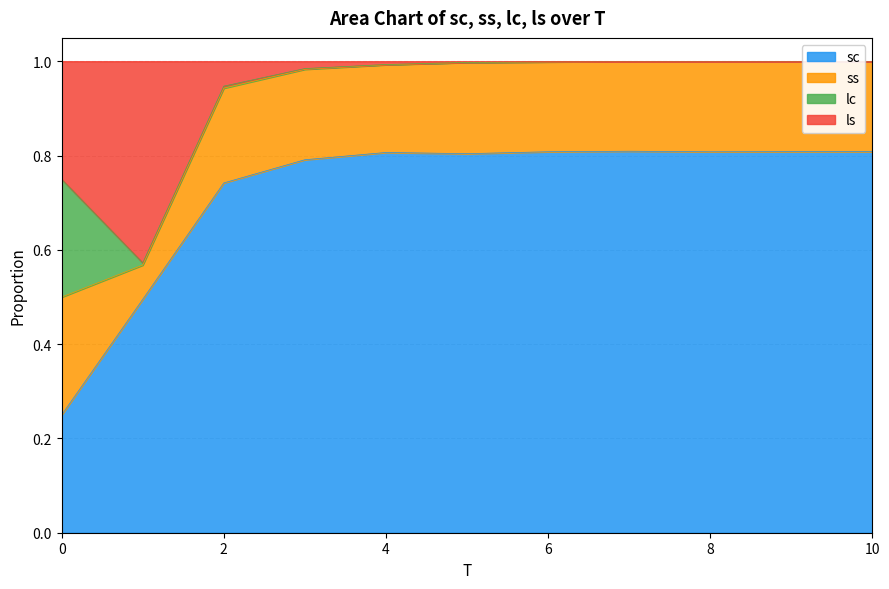

True or false: ls and sc cross at least once.

False